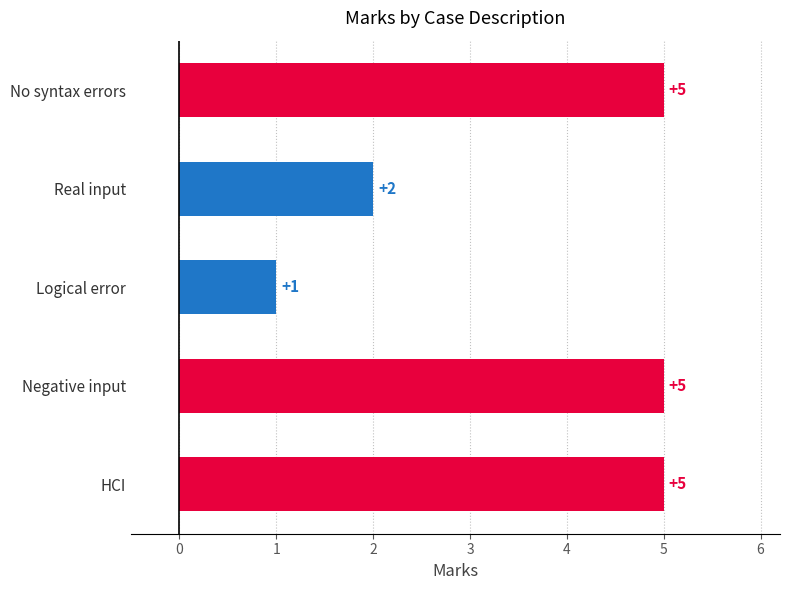

At which label is the value closest to 3?

Real input